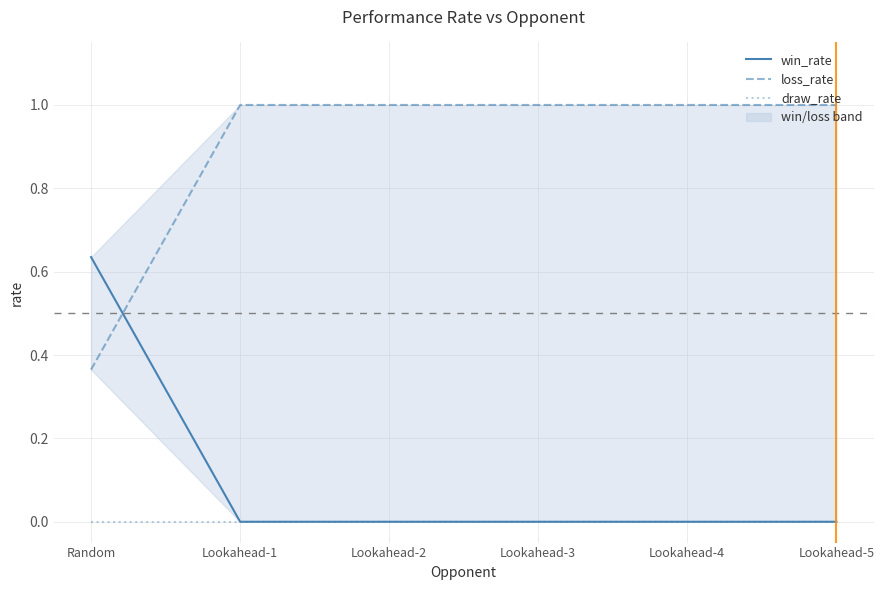

True or false: draw_rate has a value of 0.0 at Lookahead-2.

True